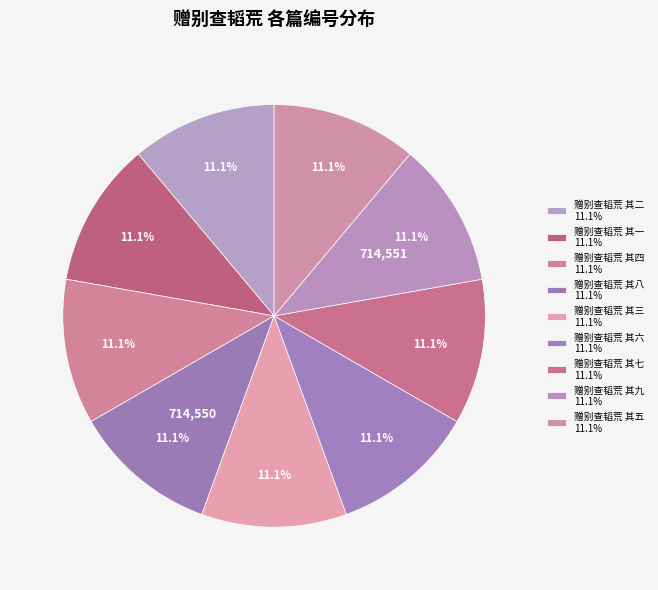

The 赠别查韬荒 其六 slice represents 11% of the pie. True or false?

True